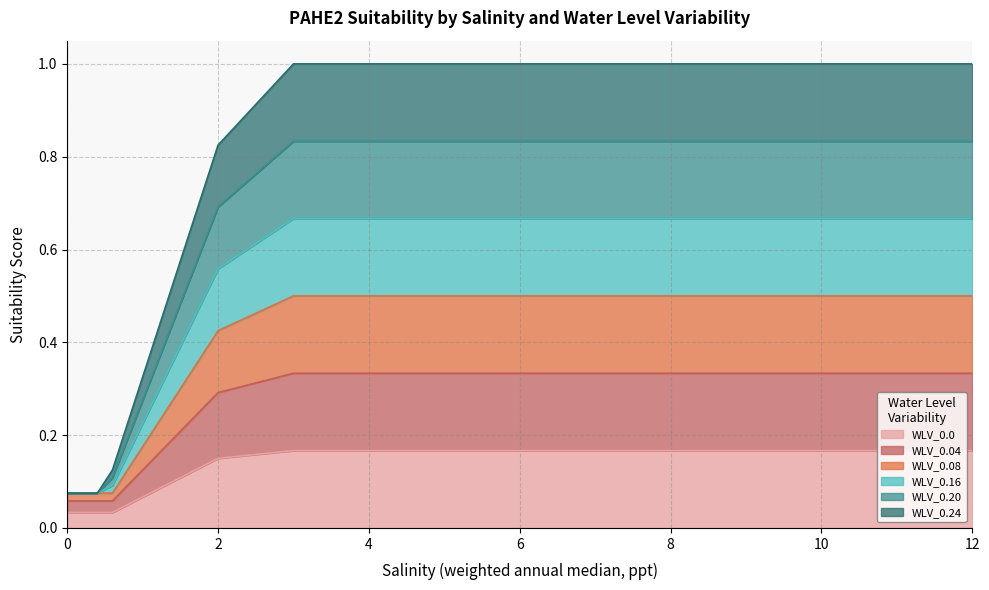

Does the chart display data point markers on the line(s)?

No